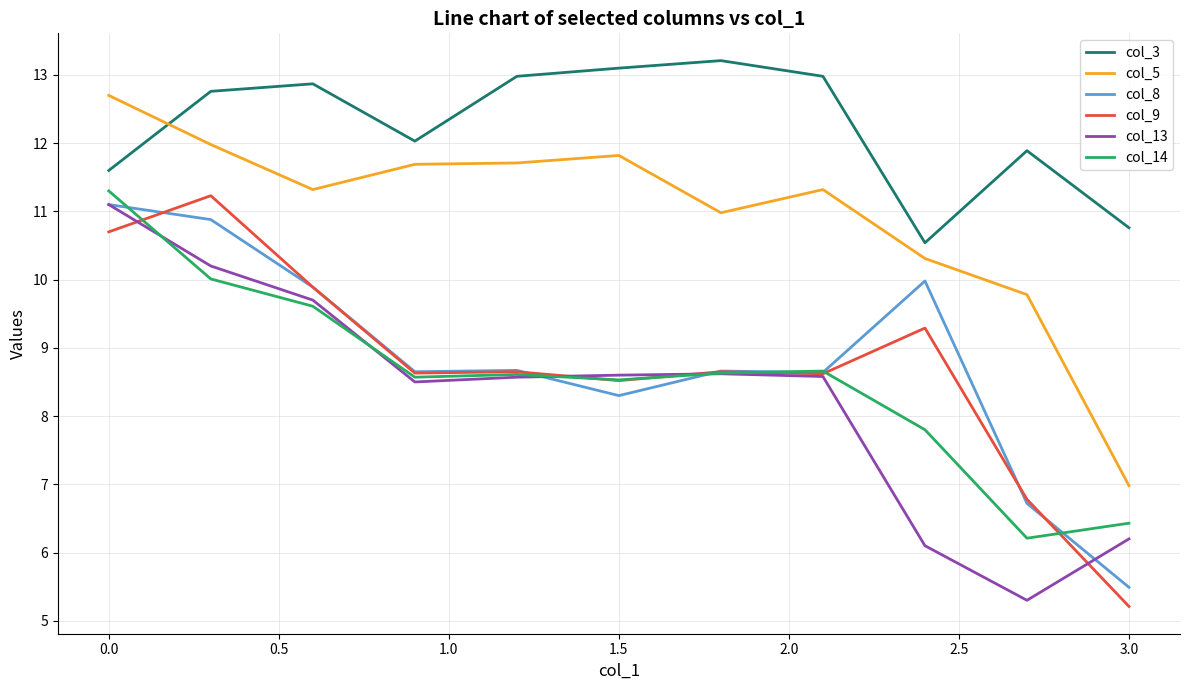

Which series has the largest total across all categories?

col_3